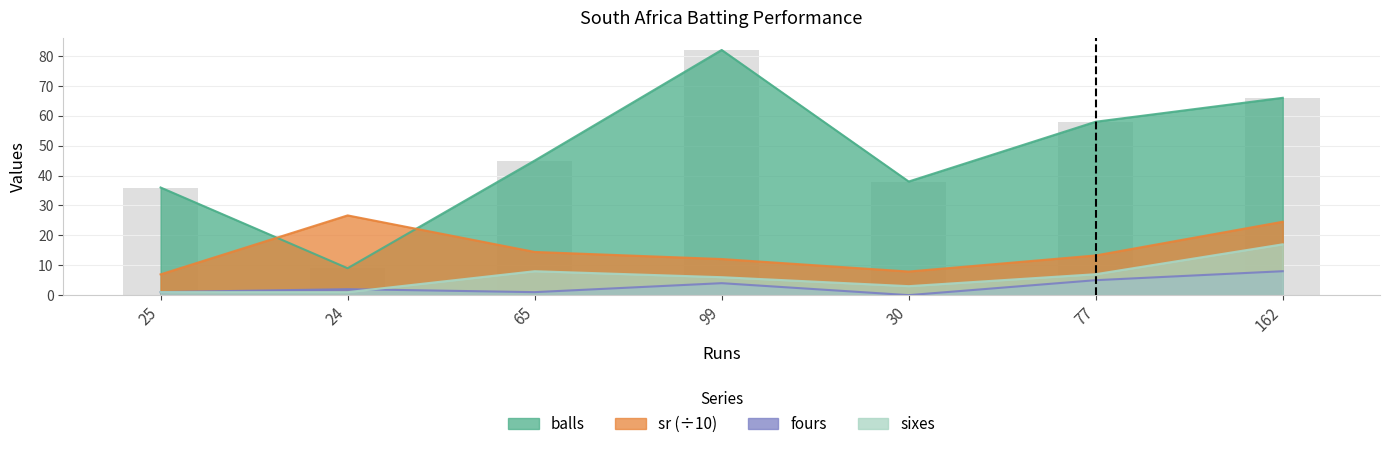

What is the value of the balls bar at the 3rd from the left?

45.0